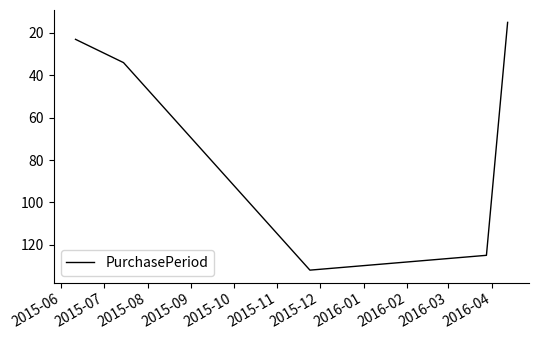

How many lines are shown in the chart?

1